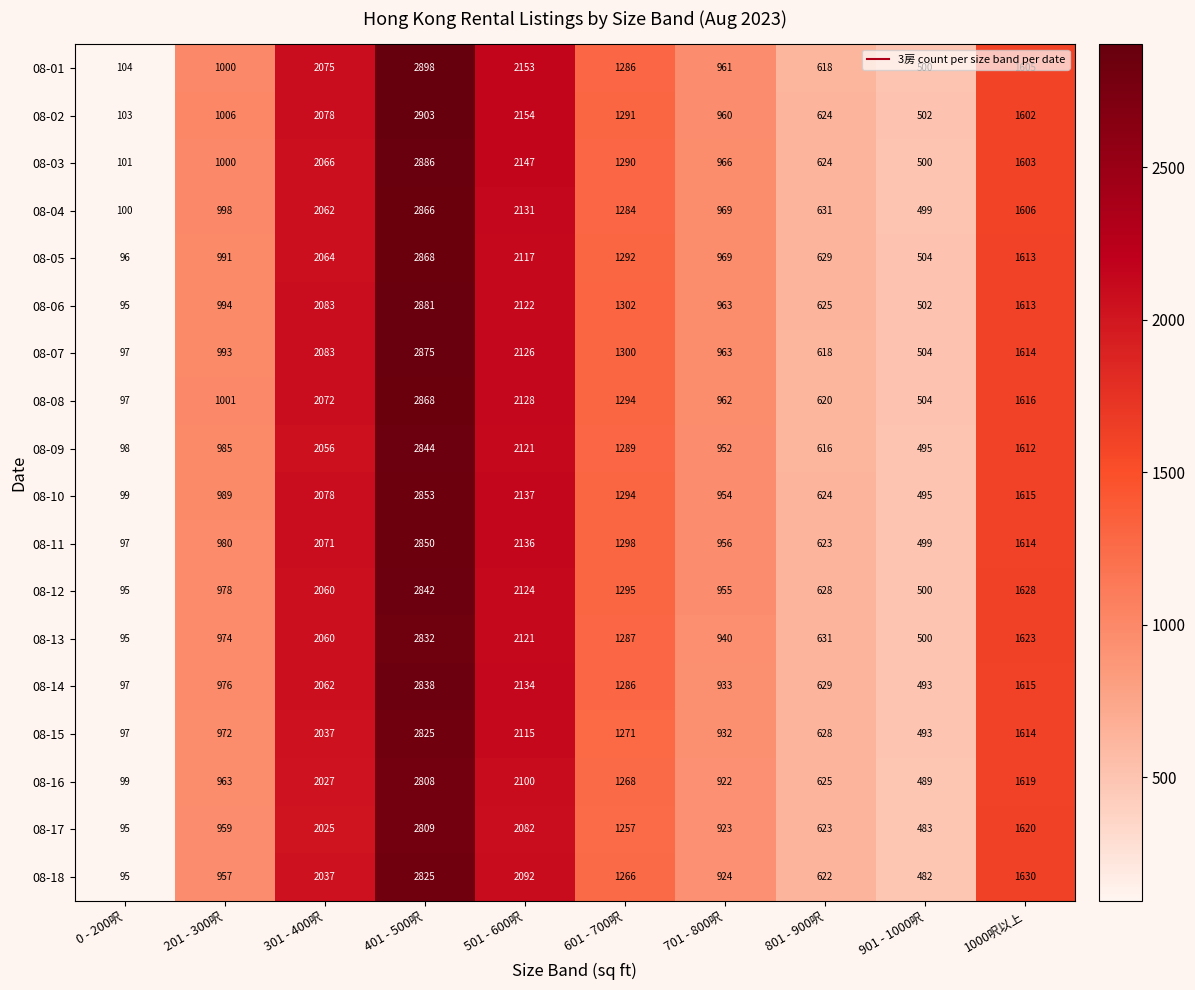

What is the spread (max minus min) of values at 701 - 800呎?

47